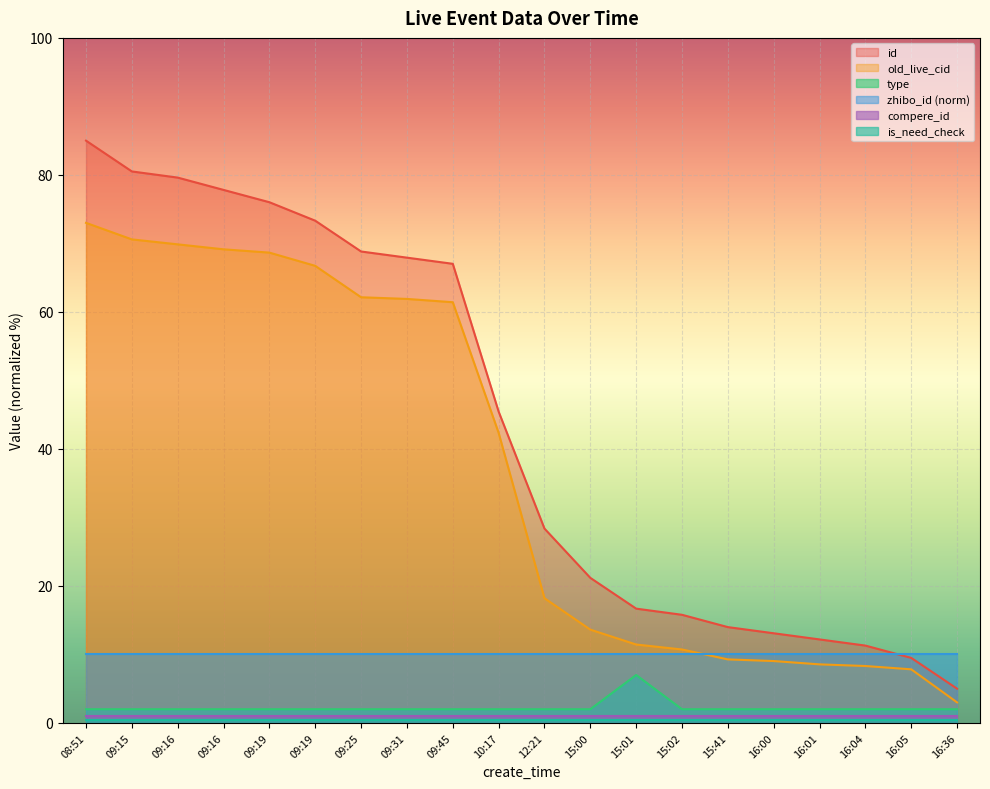

True or false: id and old_live_cid cross at least once.

False